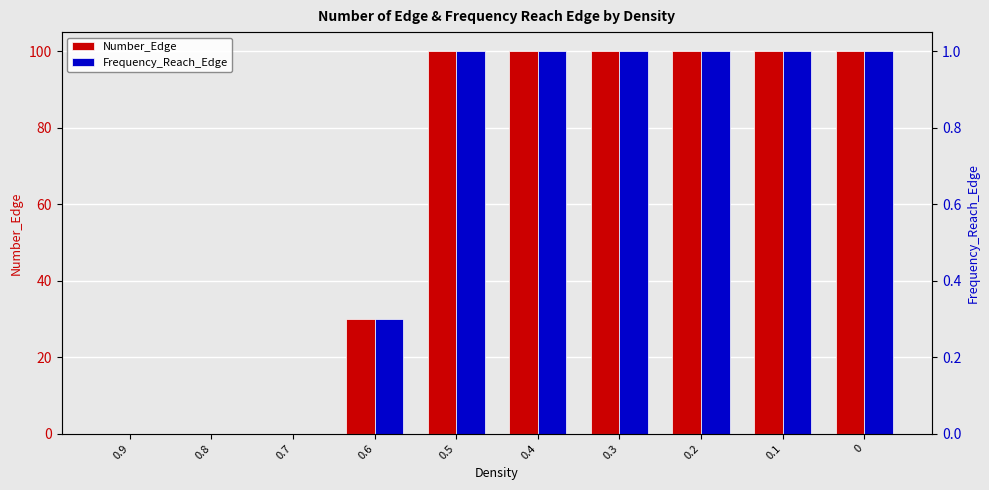

What is the spread (max minus min) of values at 0.1?

99.0